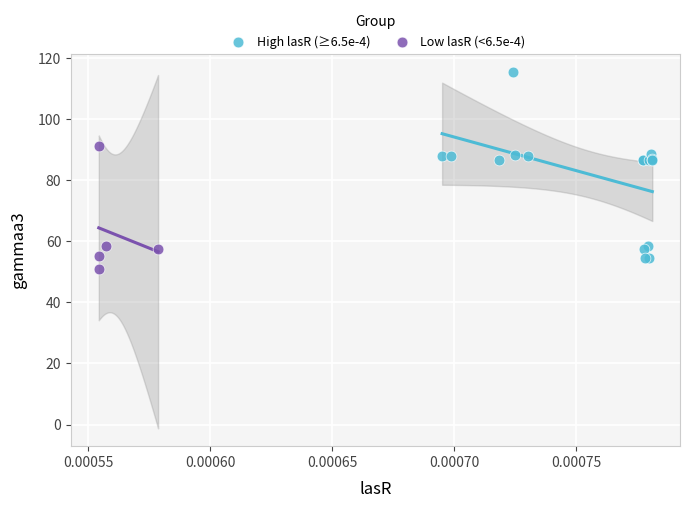

Which series reaches the maximum Y coordinate?

High lasR (≥6.5e-4)